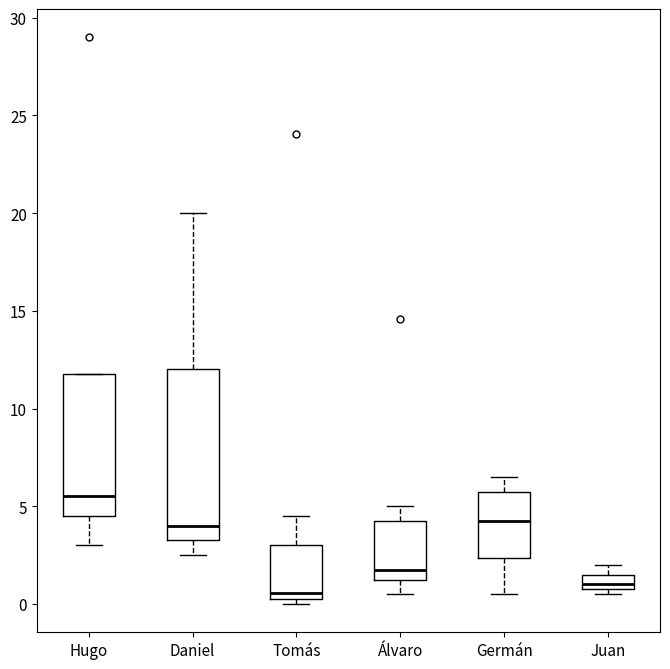

Which box is the tallest, from its lower edge to its upper edge?

Daniel